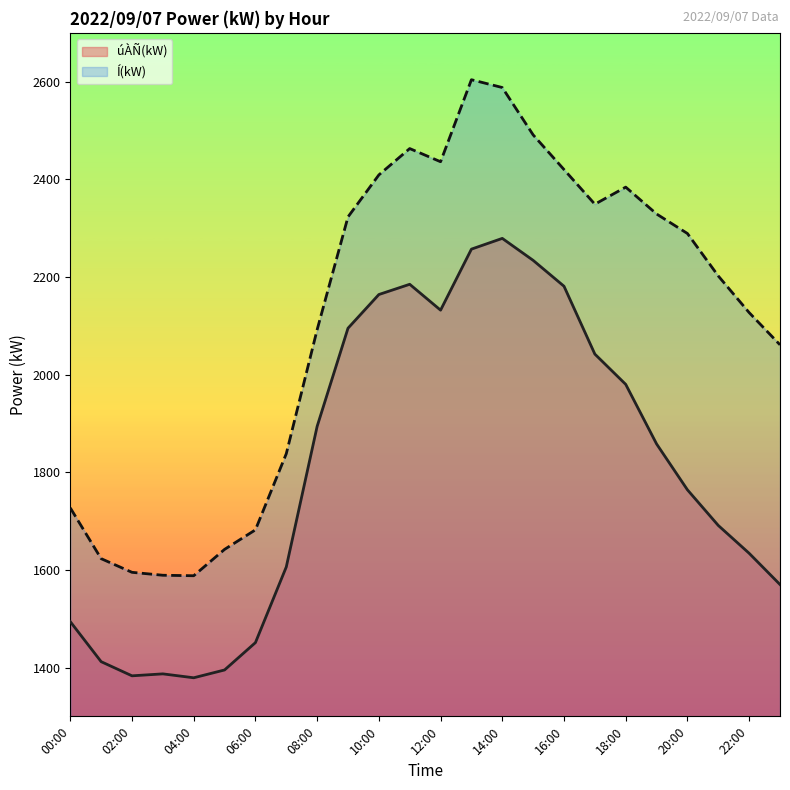

What is the sum of all Í(kW) values?

50851